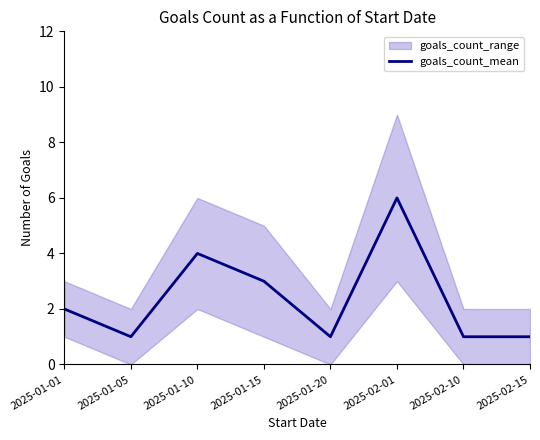

Between 2025-01-05 and 2025-02-01, which is larger?

2025-02-01